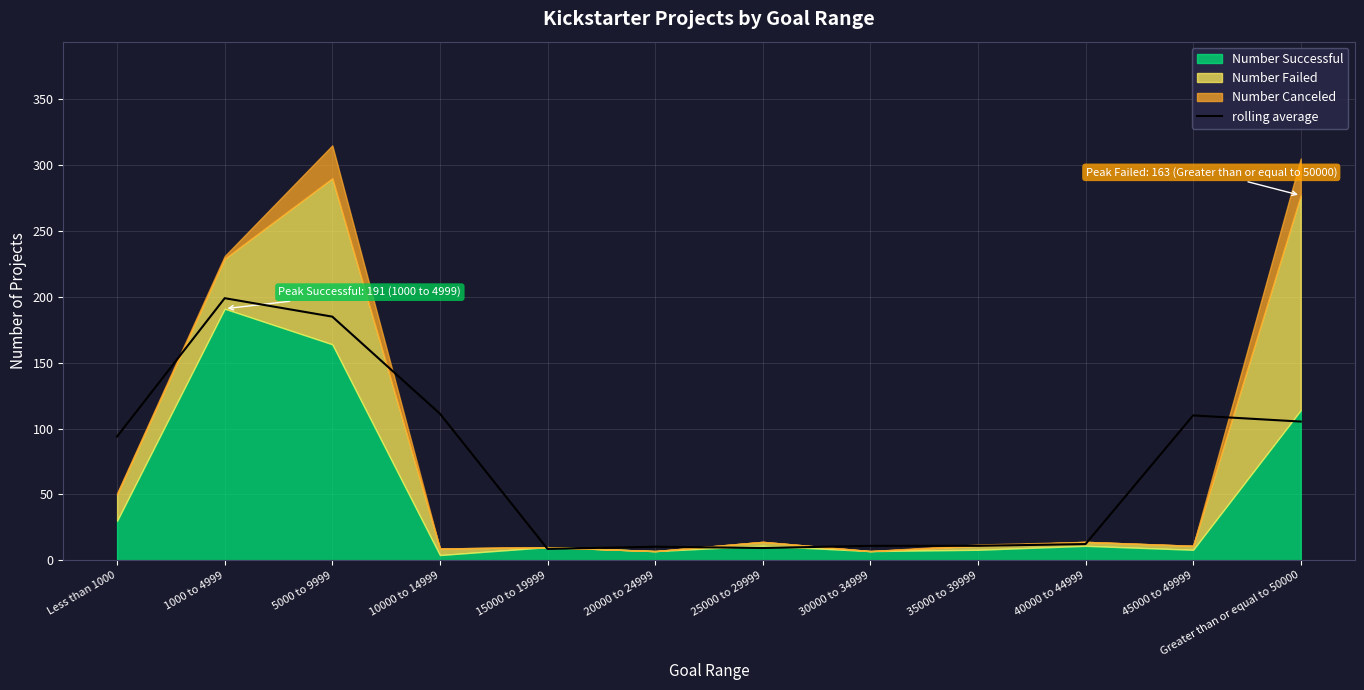

What is the smallest value displayed?

8.7